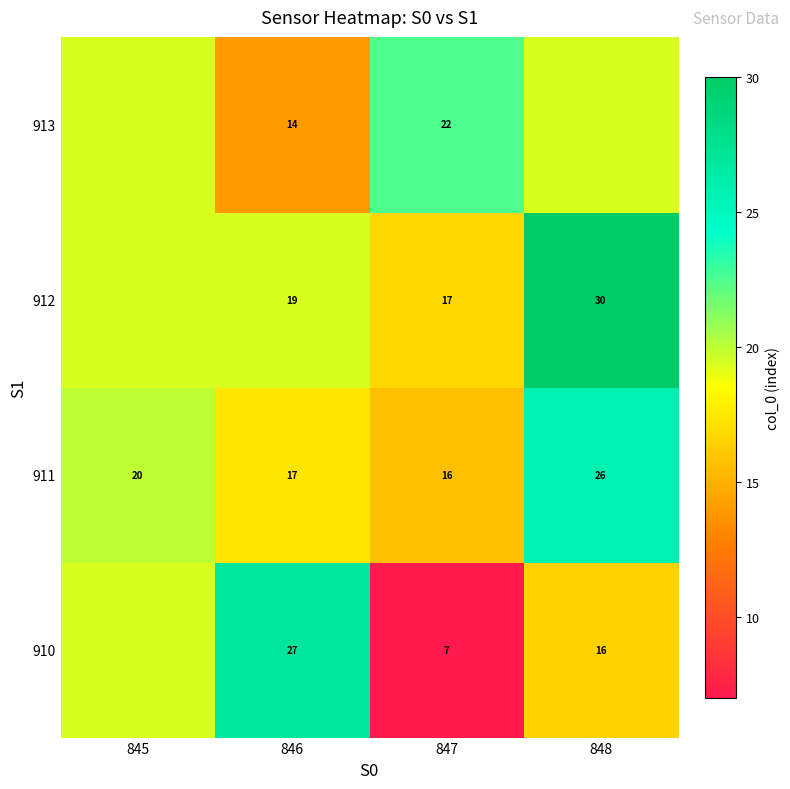

What is the greatest value displayed?

30.0